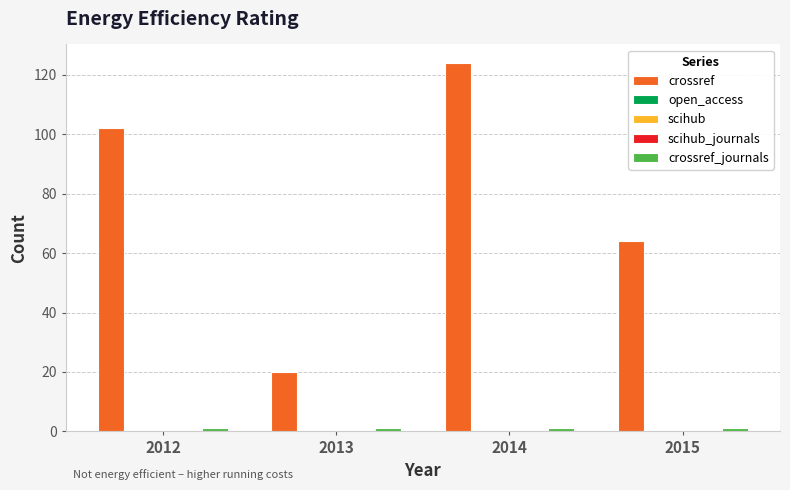

What is the sum of the crossref values at 2012 and 2015?

166